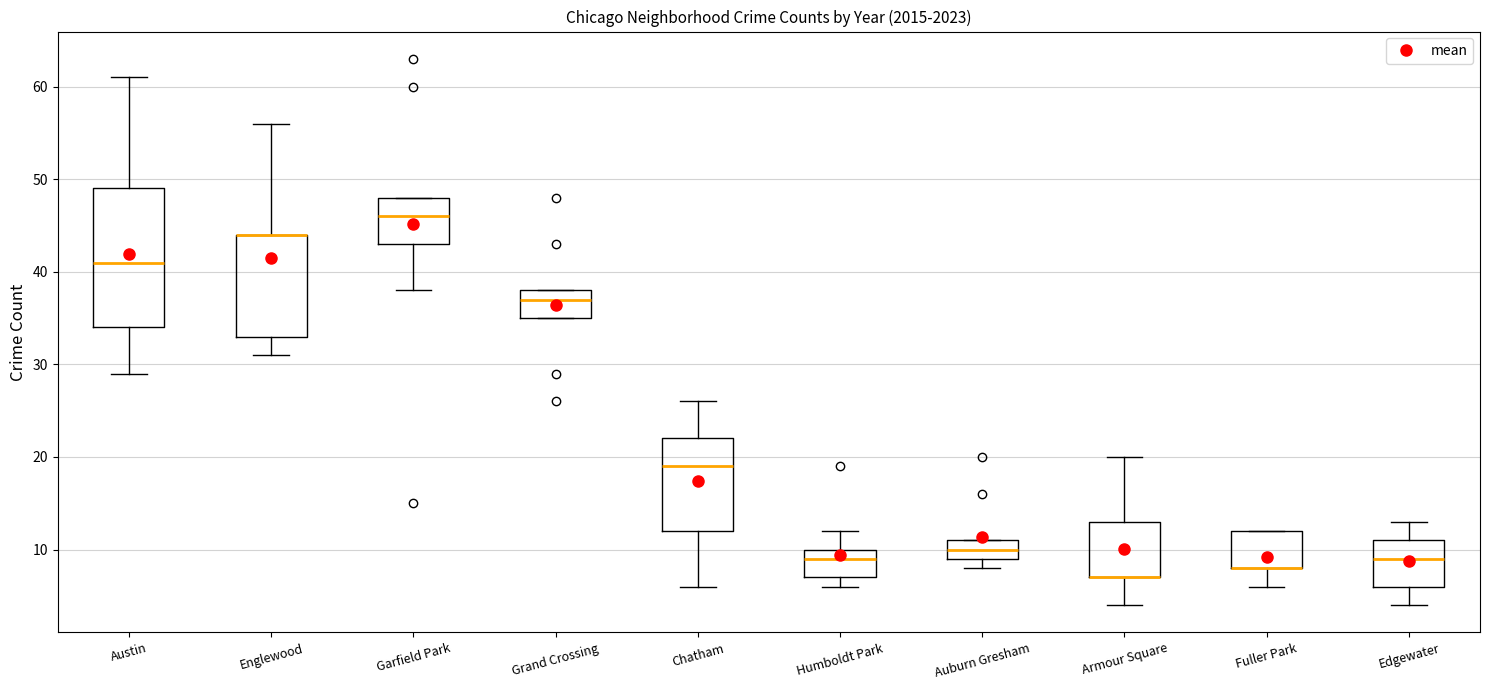

Where is the lower edge of the box for Auburn Gresham on the y-axis? The values are not printed on the chart, so give them approximately, as read against the axis.

9